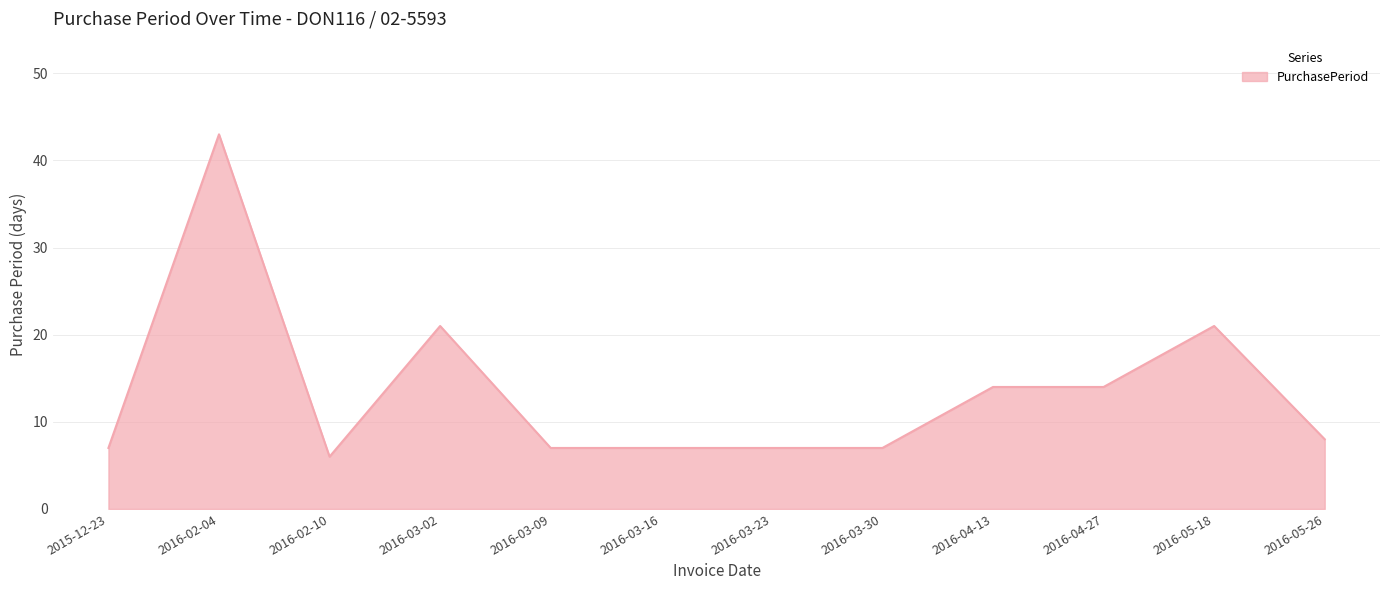

True or false: the data has more than 2 interior local peaks.

True